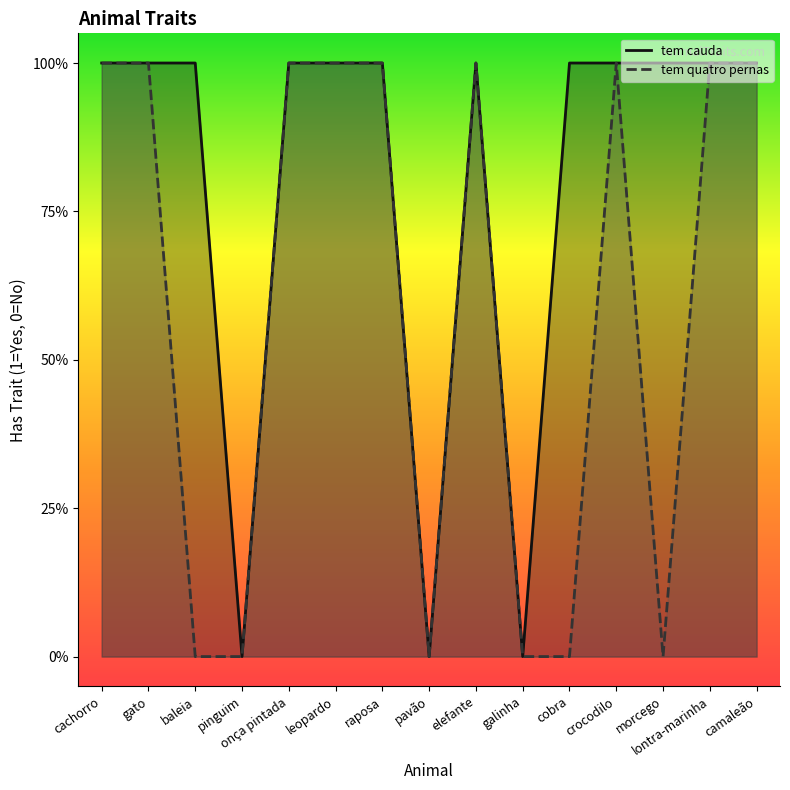

Reading left to right, list all the values displayed in this chart.

tem cauda: cachorro=1	gato=1	baleia=1	pinguim=0	onça pintada=1	leopardo=1	raposa=1	pavão=0	elefante=1	galinha=0	cobra=1	crocodilo=1	morcego=1	lontra-marinha=1	camaleão=1
tem quatro pernas: cachorro=1	gato=1	baleia=0	pinguim=0	onça pintada=1	leopardo=1	raposa=1	pavão=0	elefante=1	galinha=0	cobra=0	crocodilo=1	morcego=0	lontra-marinha=1	camaleão=1